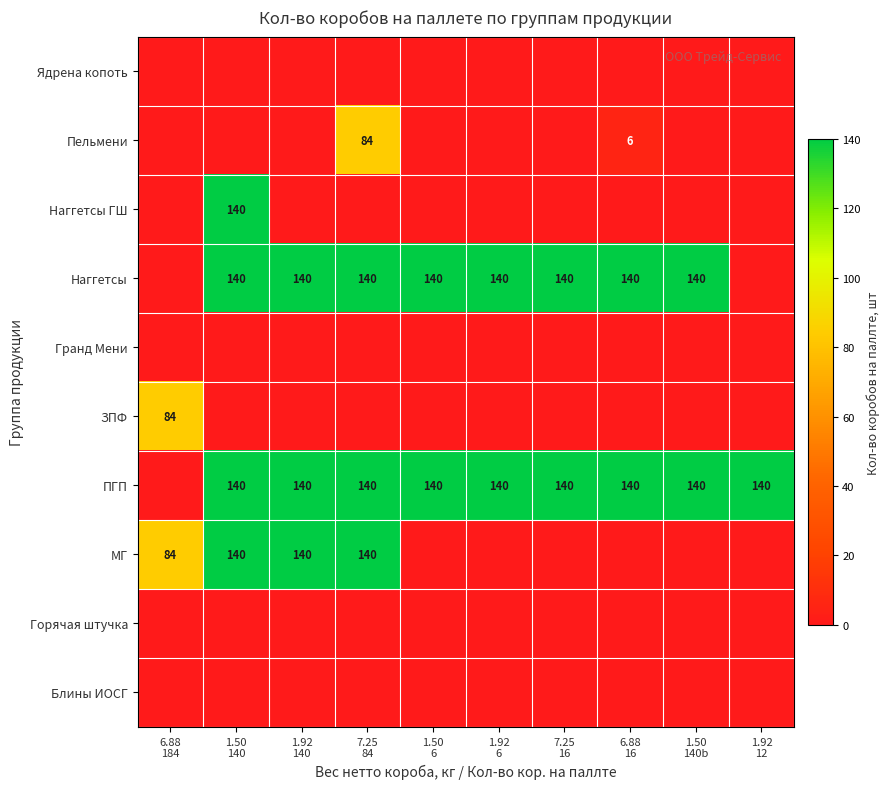

At which category does the chart reach its peak across all series?

1.50
140